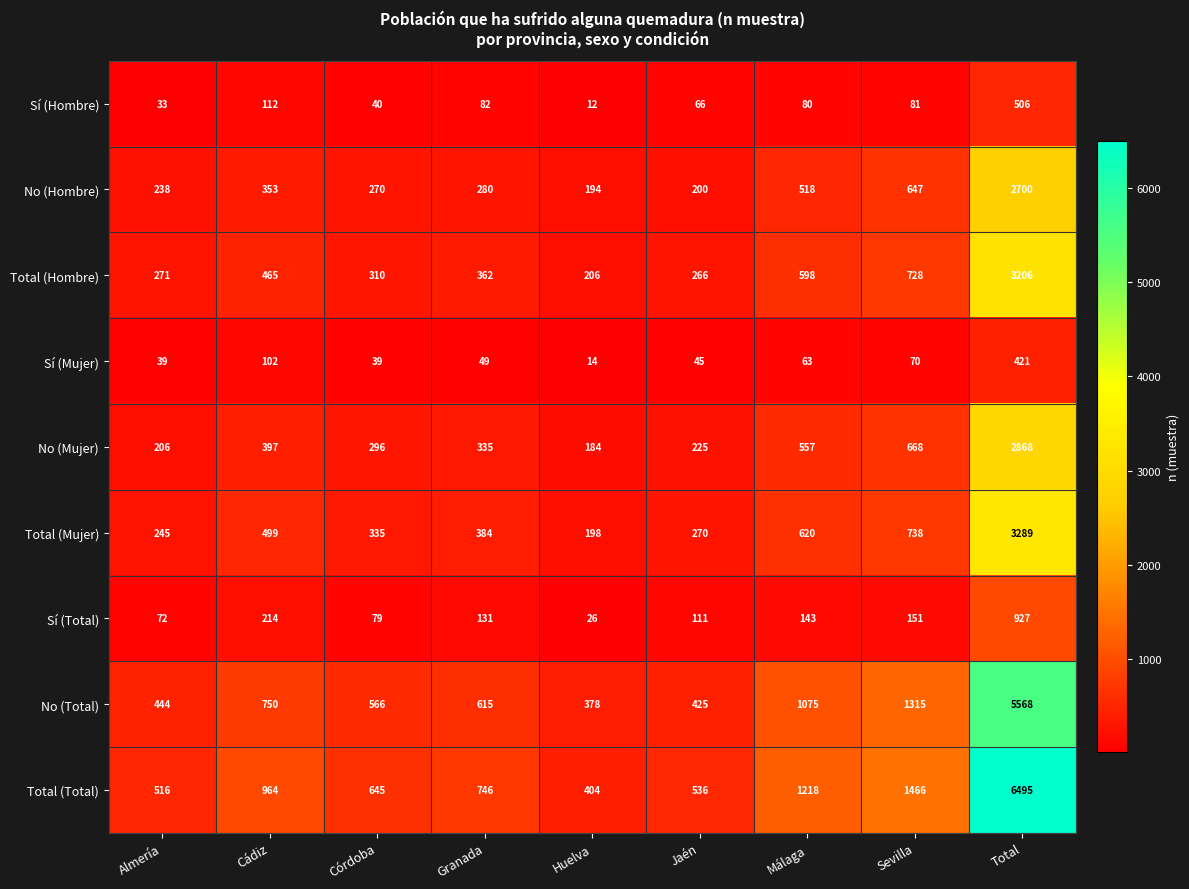

At which category is the sum across all series the highest?

Total